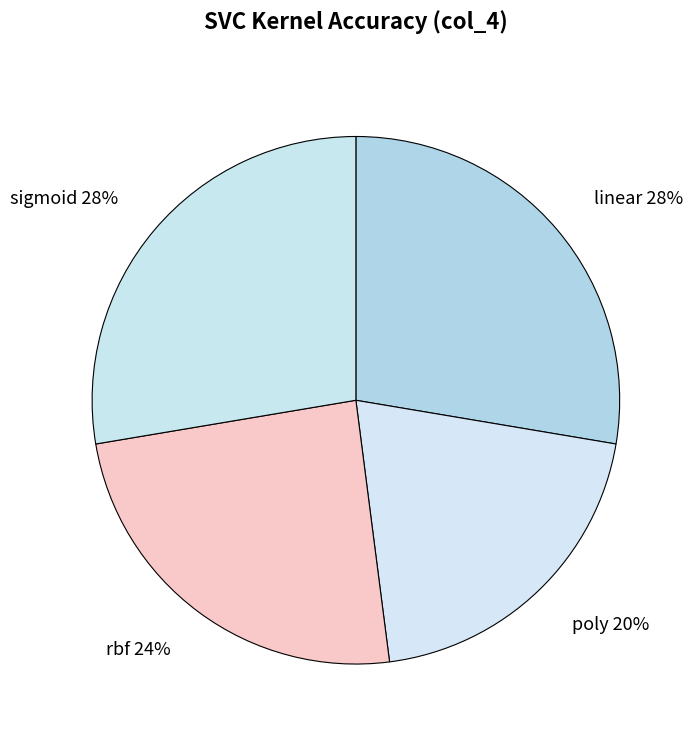

Does any single category account for the majority?

No